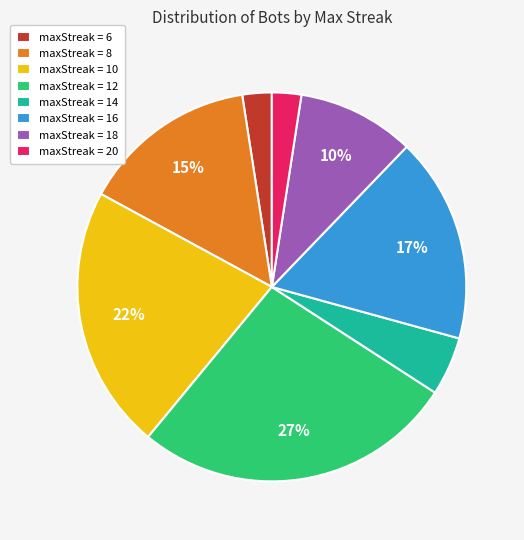

Does any single category account for the majority?

No